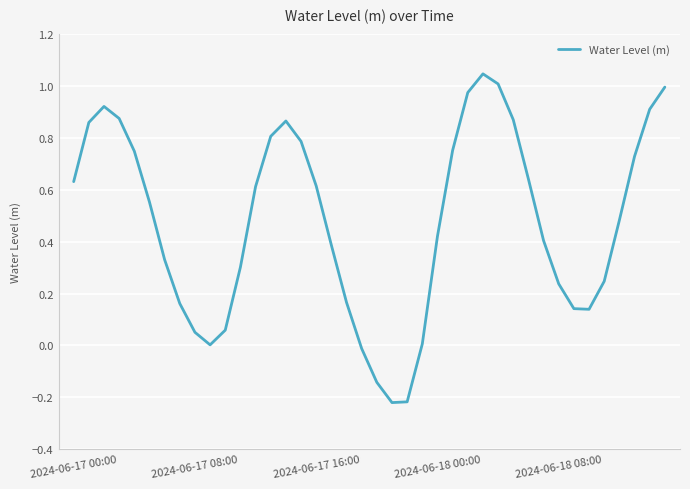

The chart shows a value of 1.0 at 2024-06-17 16:00. True or false?

False